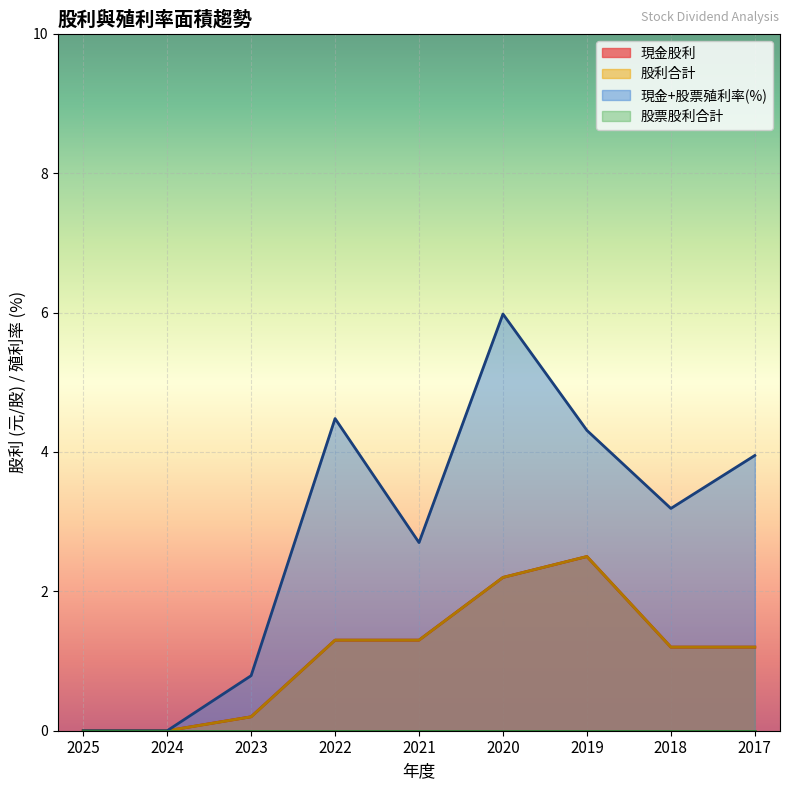

The 現金股利 series shows 3.6 at 2019. True or false?

False